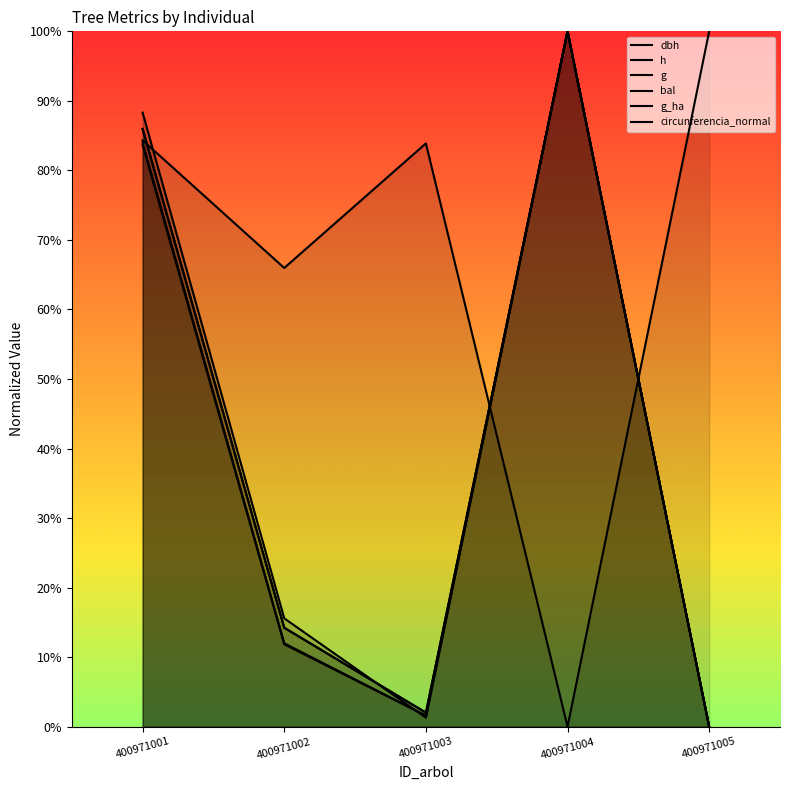

How many intersections are there between g and bal?

2